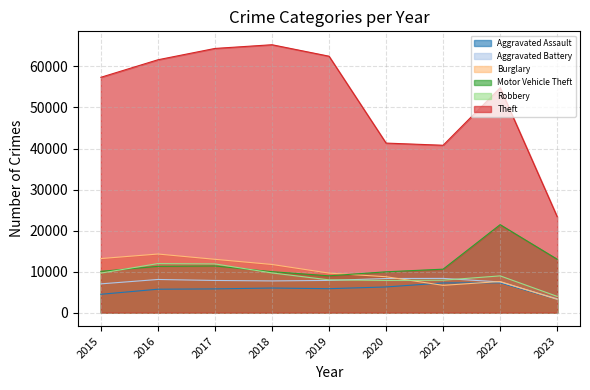

What is the difference between the second highest and second lowest values in the Aggravated Battery series?

1301